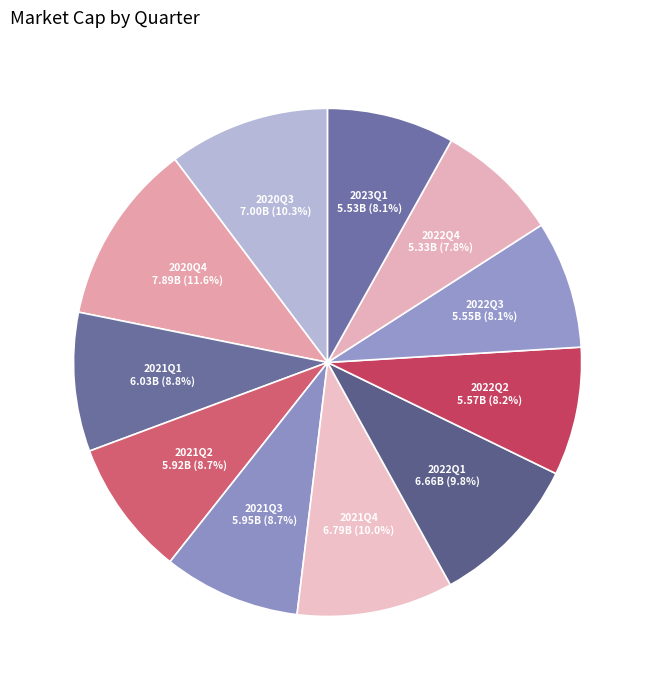

The 2021Q4 slice represents 10% of the pie. True or false?

True